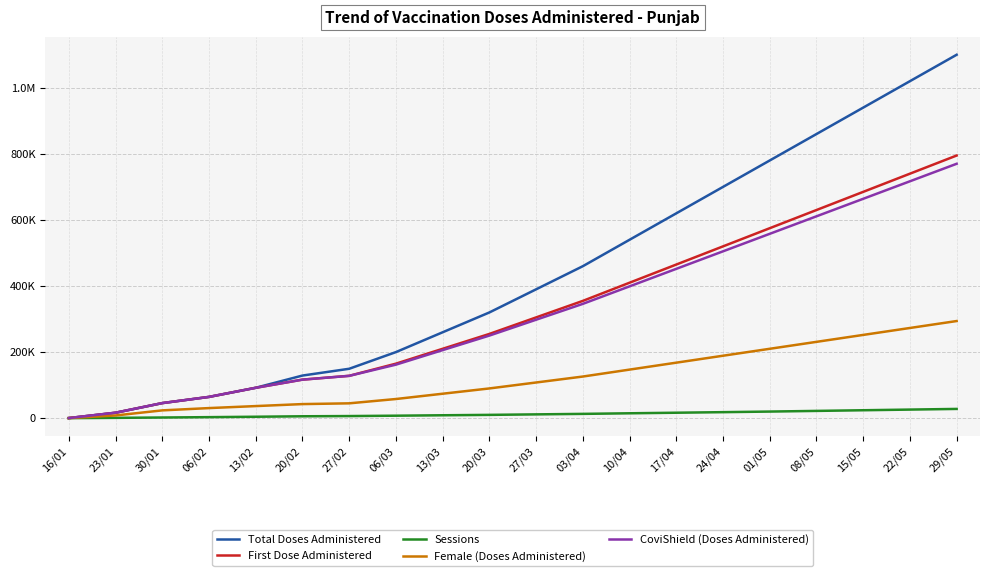

What are all the series names shown in the legend?

Total Doses Administered, First Dose Administered, Sessions, Female (Doses Administered), CoviShield (Doses Administered)